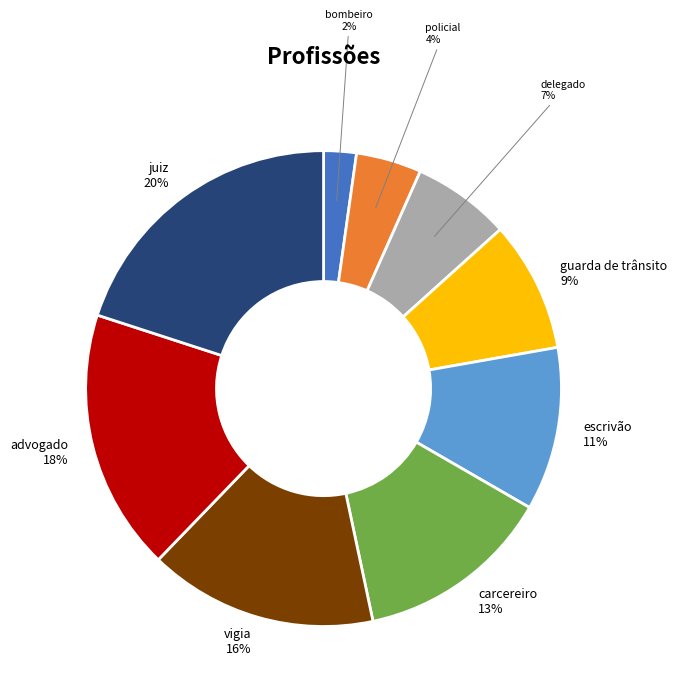

Does juiz represent more than half of the total?

No